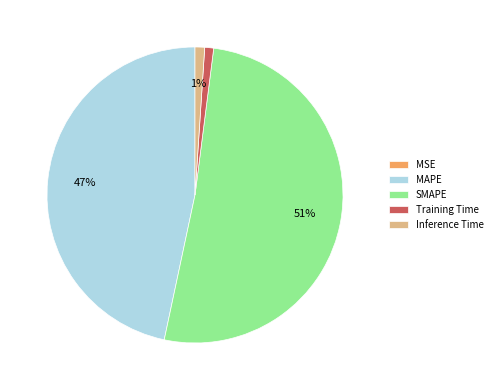

Is it true that SMAPE is 51% of the pie?

True